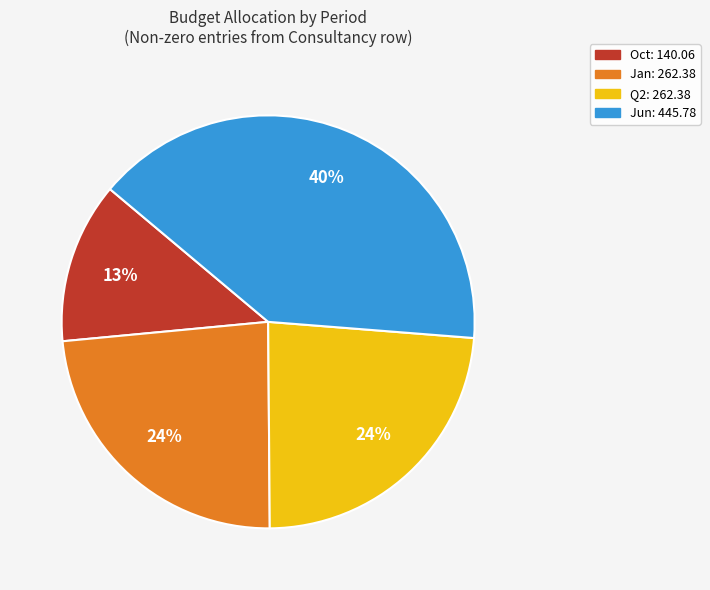

Which slice is the largest?

Jun